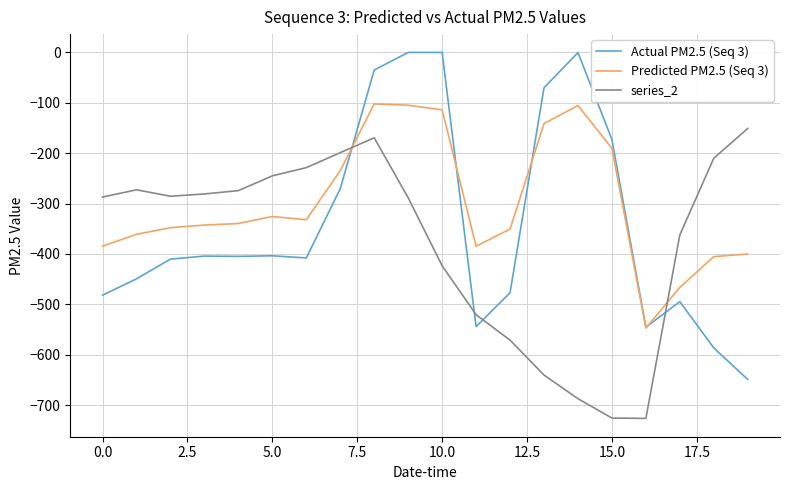

What is the average value of the Predicted PM2.5 (Seq 3) series?

-299.1